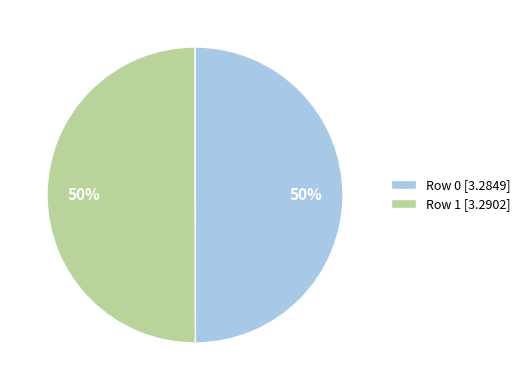

Approximately how many times larger is the value at Row 1 [3.2902] compared to Row 0 [3.2849]?

1.0